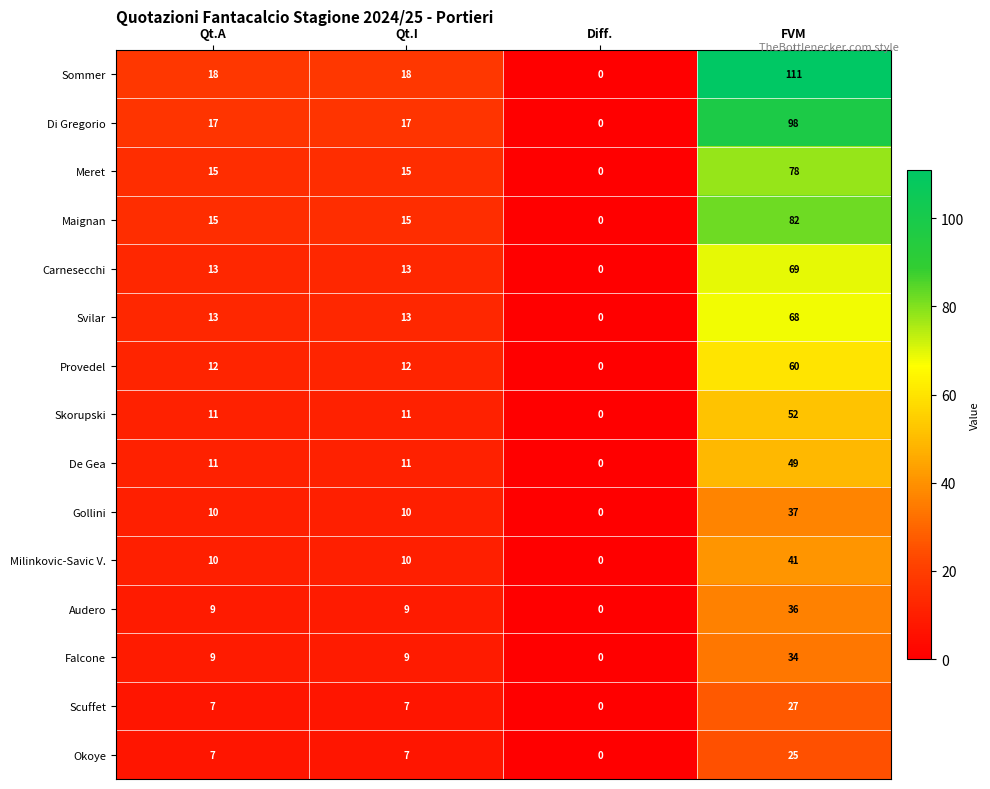

What is the sum of the Sommer values at FVM and Diff.?

111